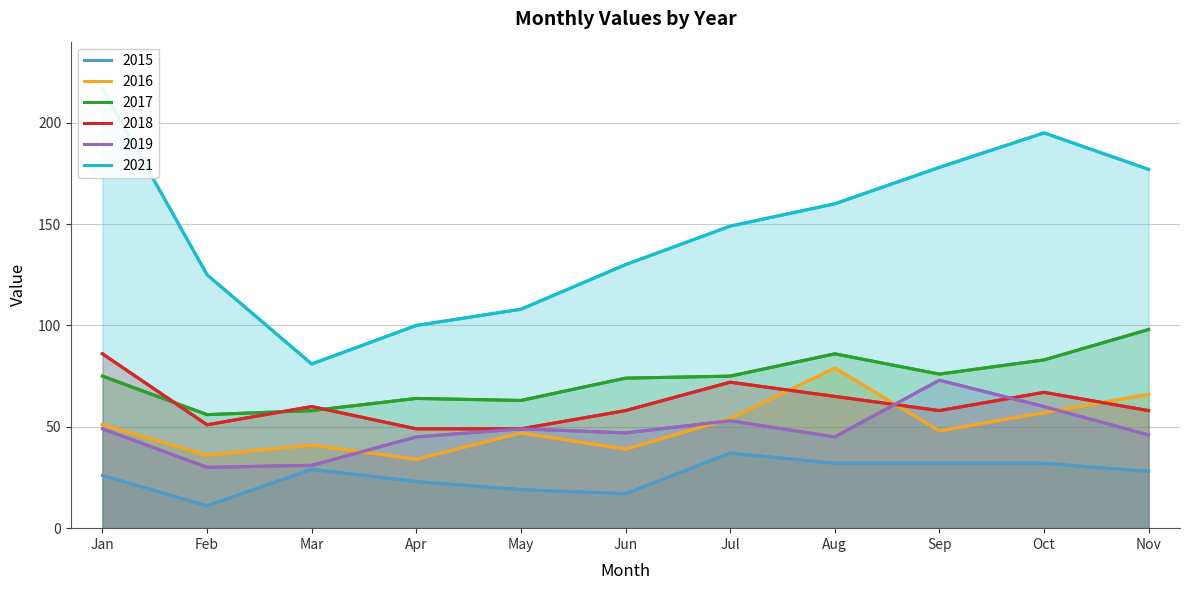

Which series has the largest total across all categories?

2021